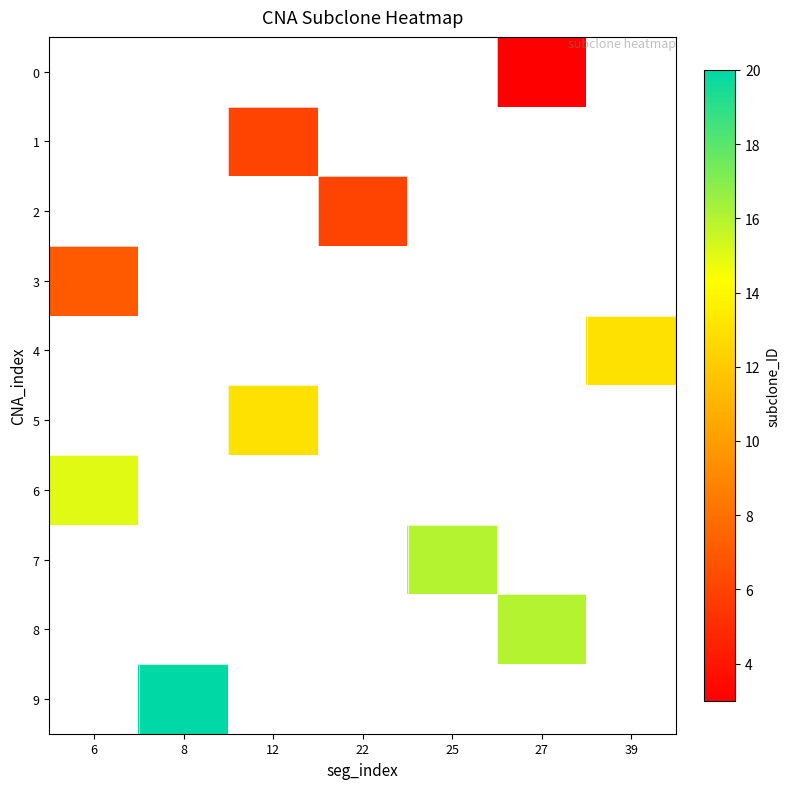

How many data points does each series have?

7